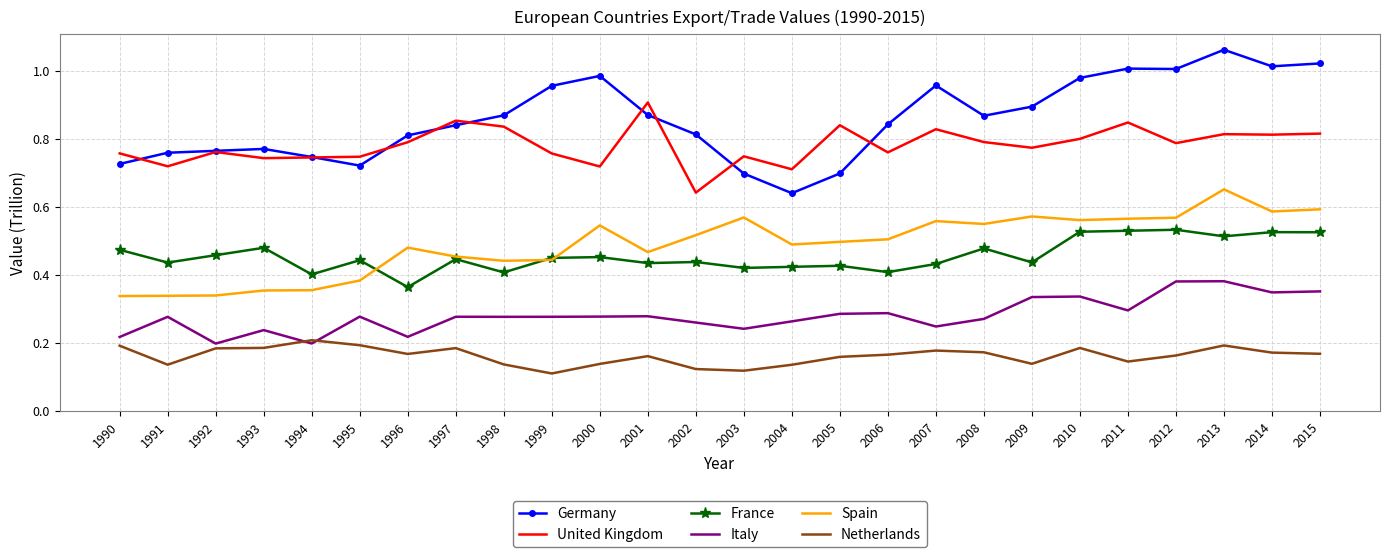

In Spain, how many points are lower than both neighbors (excluding endpoints)?

6